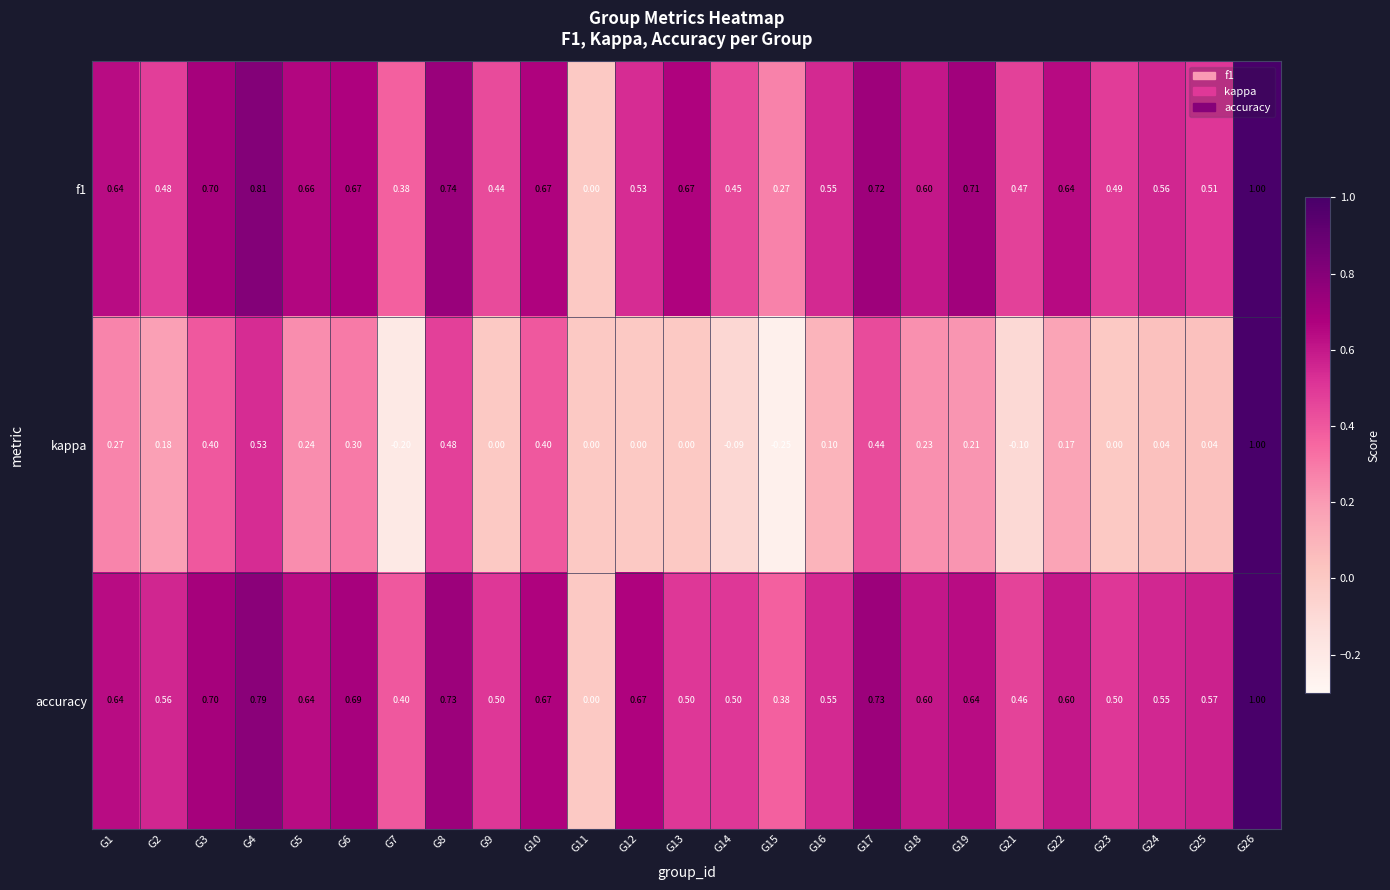

What is the spread (max minus min) of values at G22?

0.5